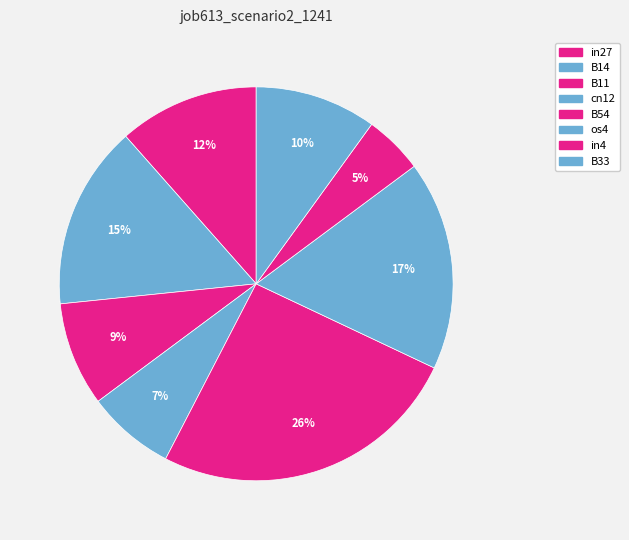

True or false: B14 accounts for 23% of the total.

False